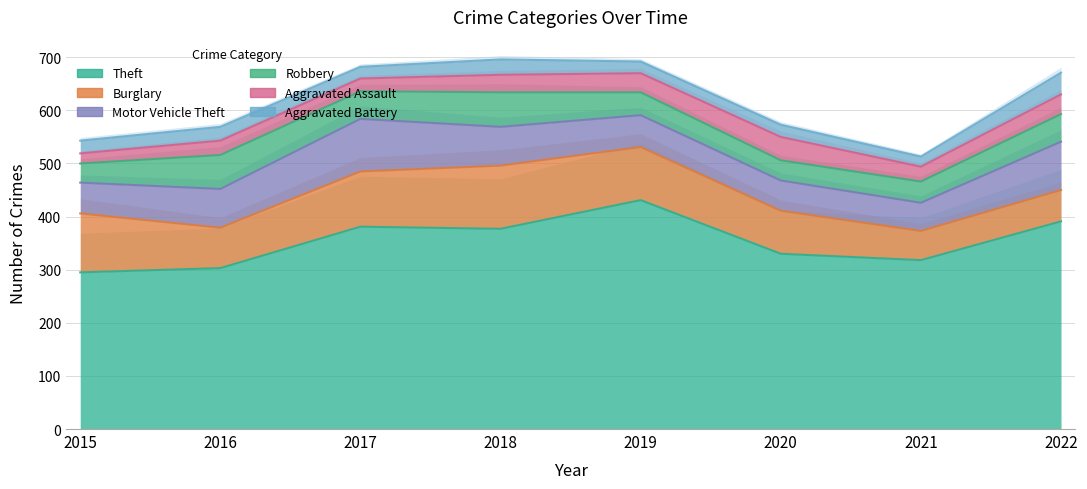

What is the difference between the second highest and second lowest values in the Theft series?

88